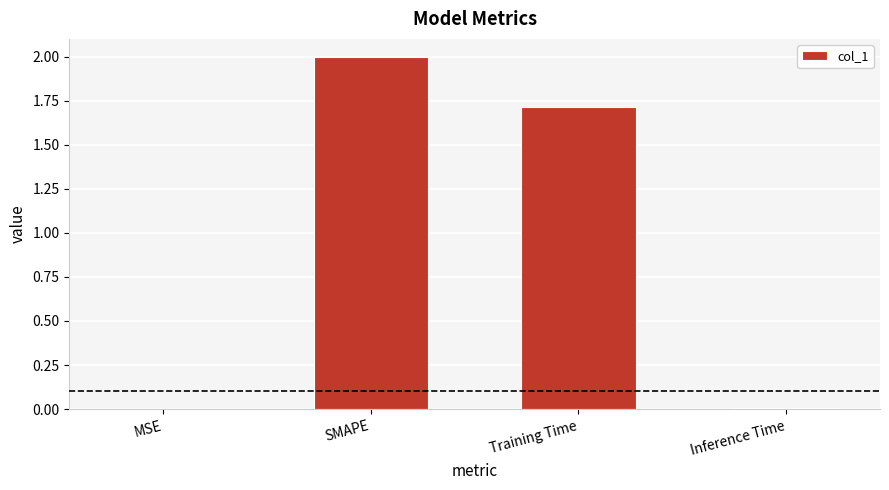

The value at SMAPE is 2.0. True or false?

True